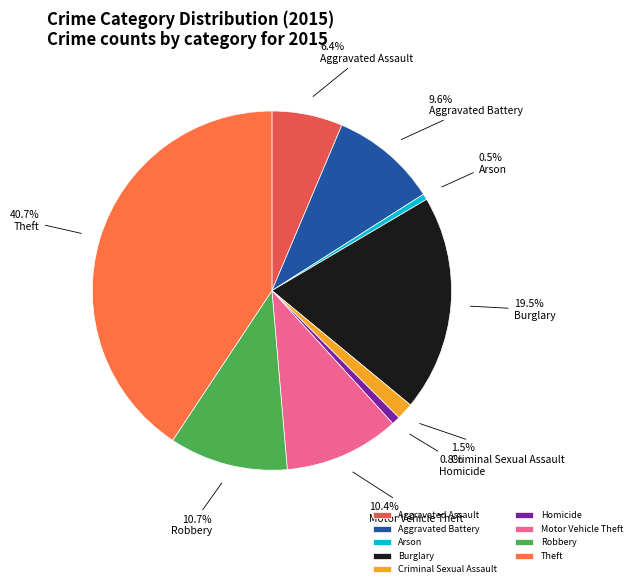

How many segments does this pie chart have?

9